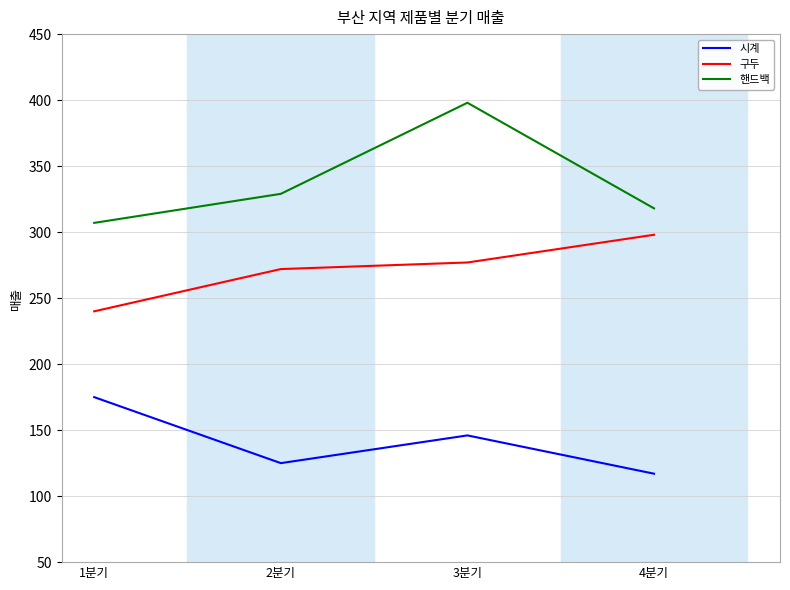

What is the difference between the maximum and minimum values in the 구두 series?

58